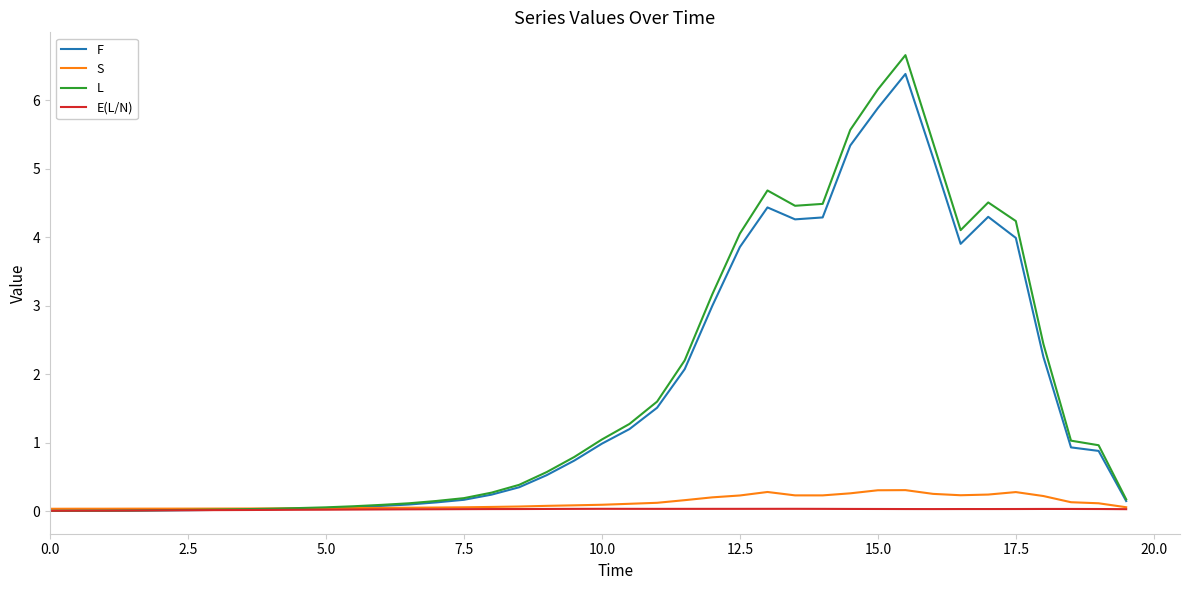

Which series has the widest spread of values?

L